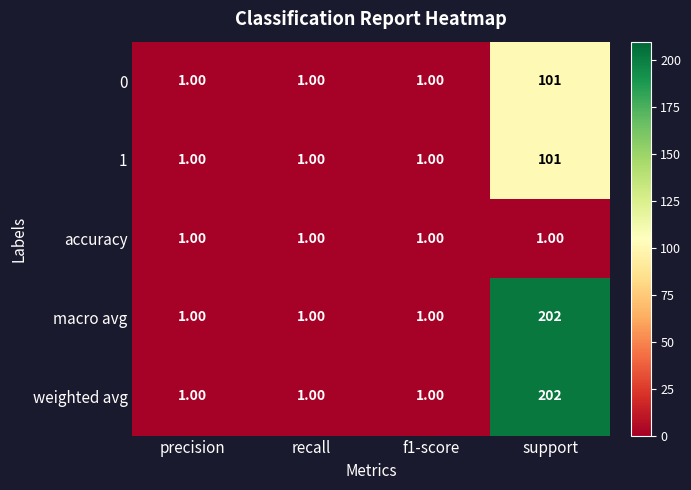

What is the sum of all macro avg values?

205